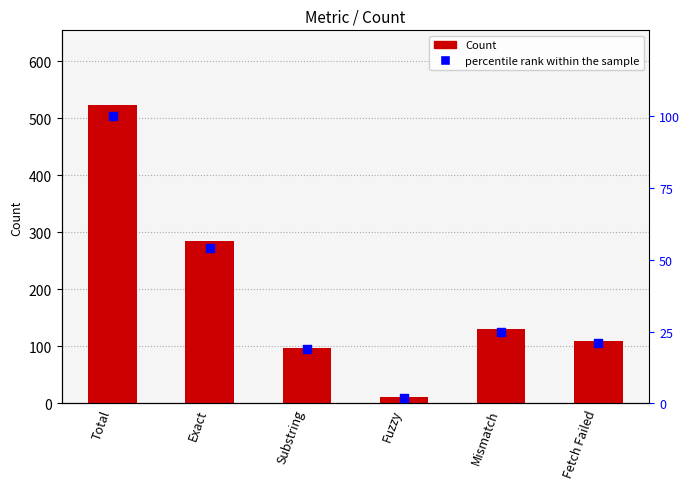

At how many categories does at least one series exceed 108?

4